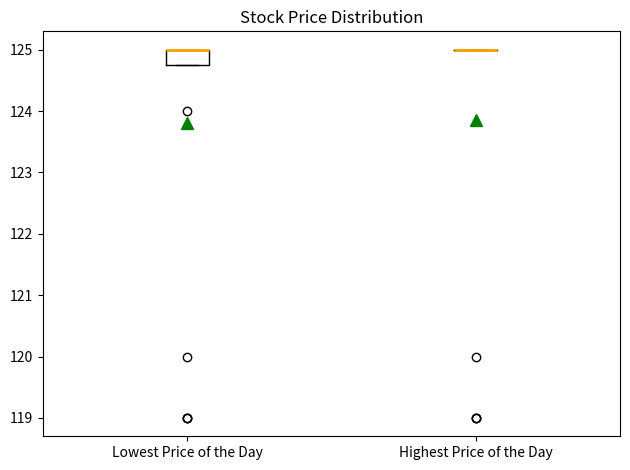

Reading left to right, read every box against the y-axis: the position of its median line, the range the box covers, and the ends of its whiskers. The values are not printed on the chart, so give them approximately, as read against the axis.

Lowest Price of the Day: median 125.0 (drawn on the box's upper edge), box 124.8 to 125.0, whiskers 124.8 to 125.0
Highest Price of the Day: box collapsed to a line at 125.0, whiskers 125.0 to 125.0